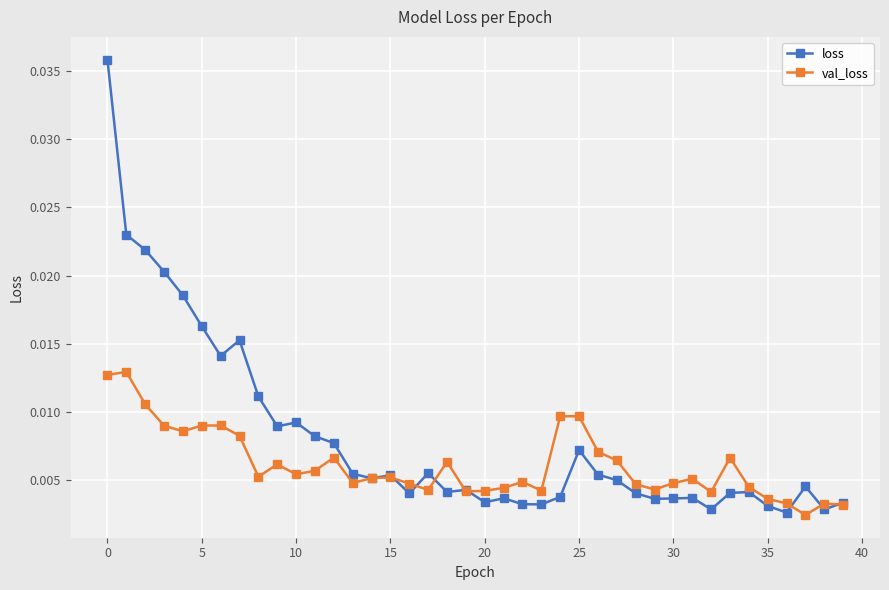

Which series has the largest total across all categories?

loss